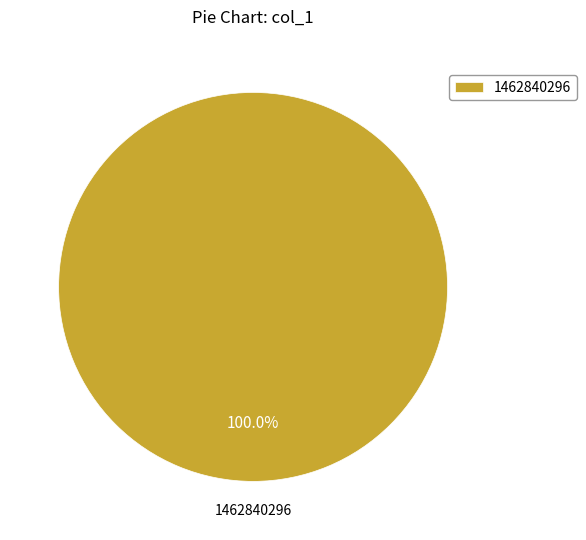

How many slices are in this pie chart?

1